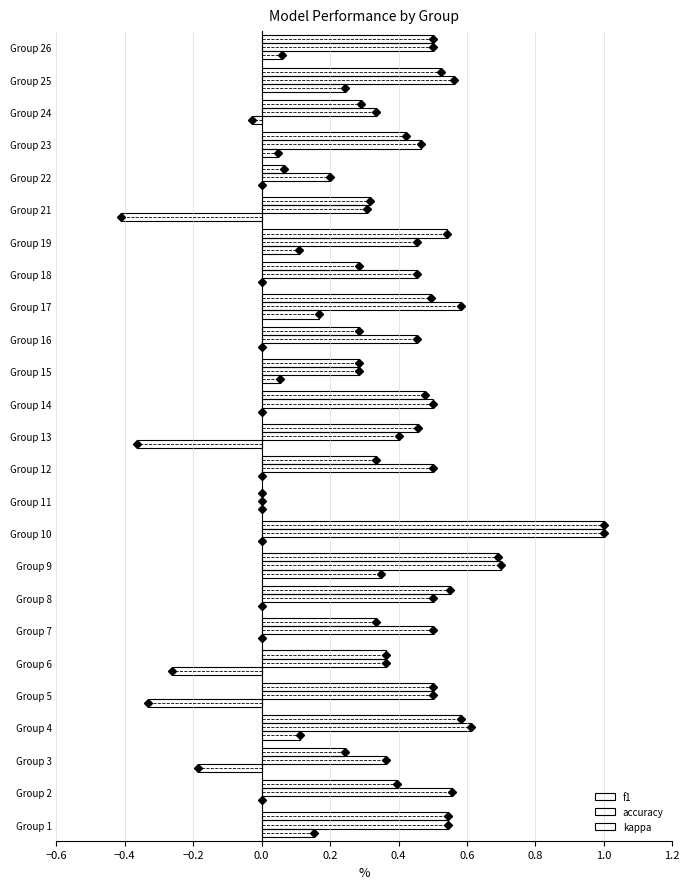

What is the value of the accuracy bar at the 14th from the left?

0.5